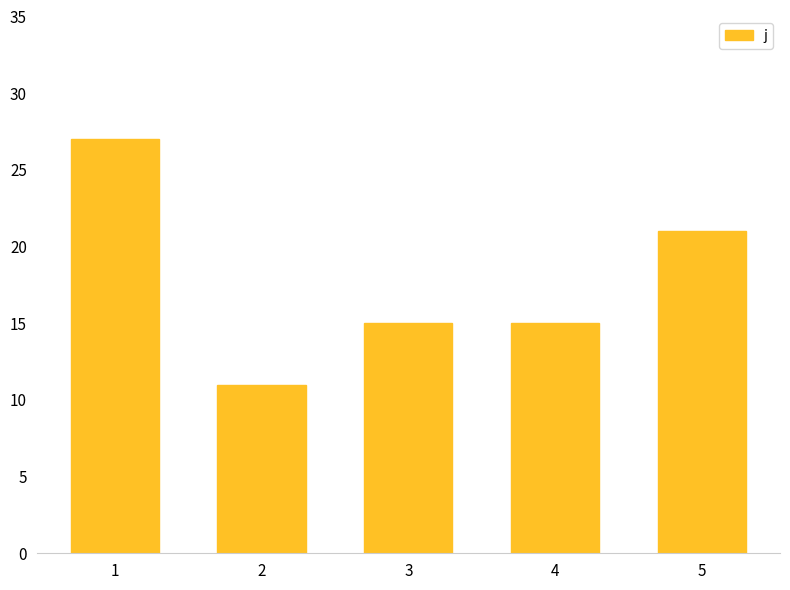

Reading left to right, list all the values displayed in this chart.

1=27	2=11	3=15	4=15	5=21